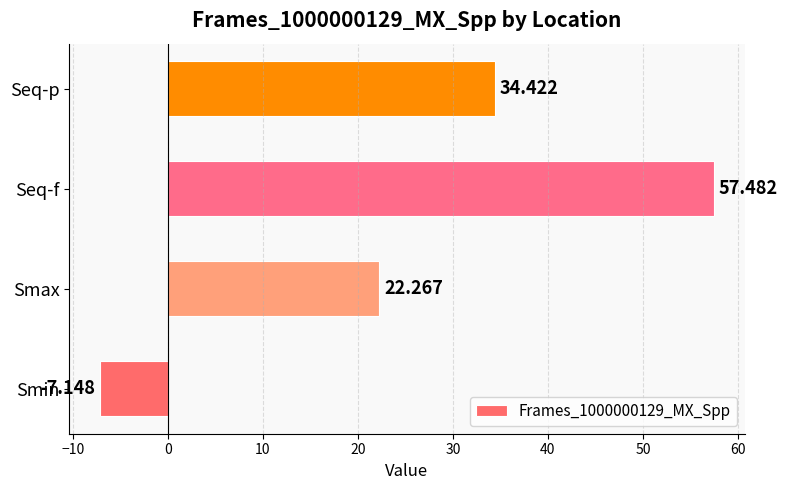

At which category does the chart reach its peak across all series?

Seq-f